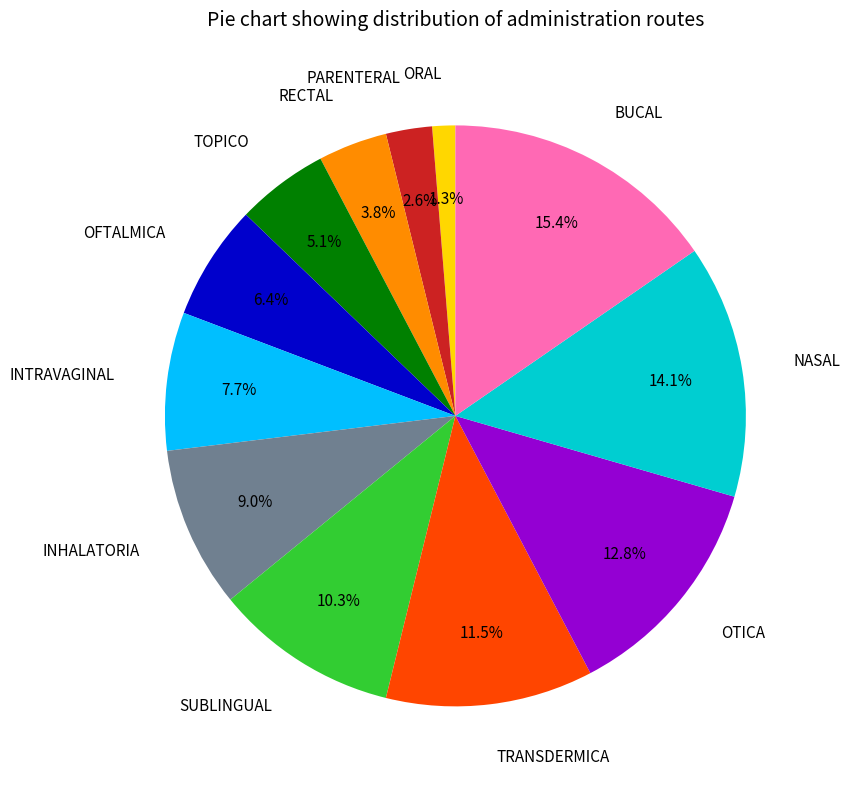

Is there any slice that represents more than half of the pie?

No